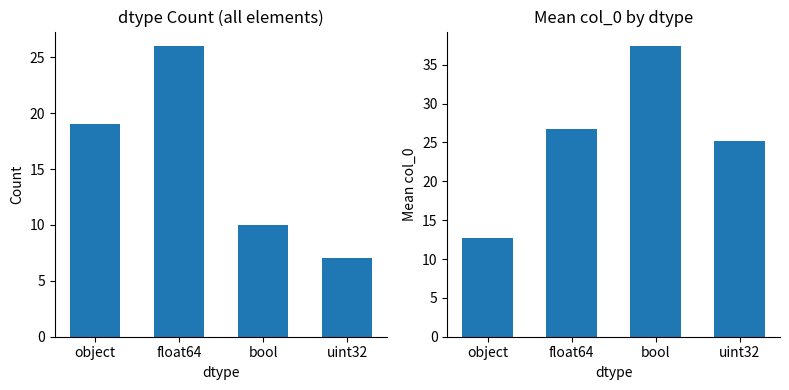

The value of count at bool is 10.0. True or false?

True